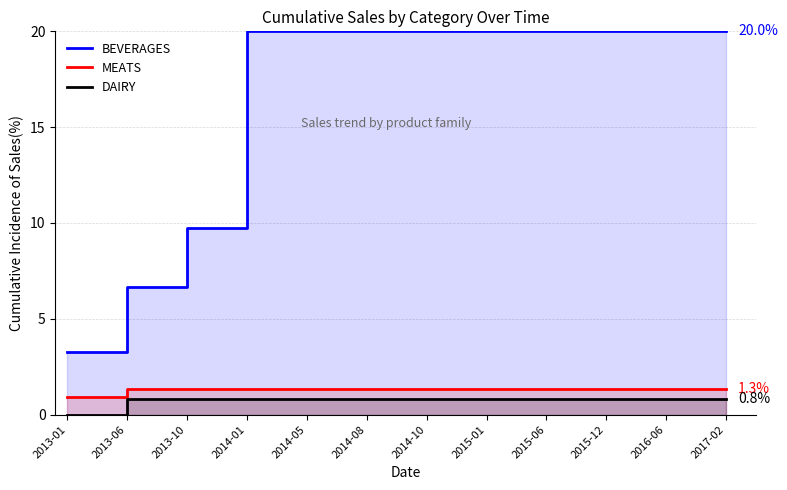

Between 2013-10 and 2014-01, which series saw the biggest shift?

BEVERAGES